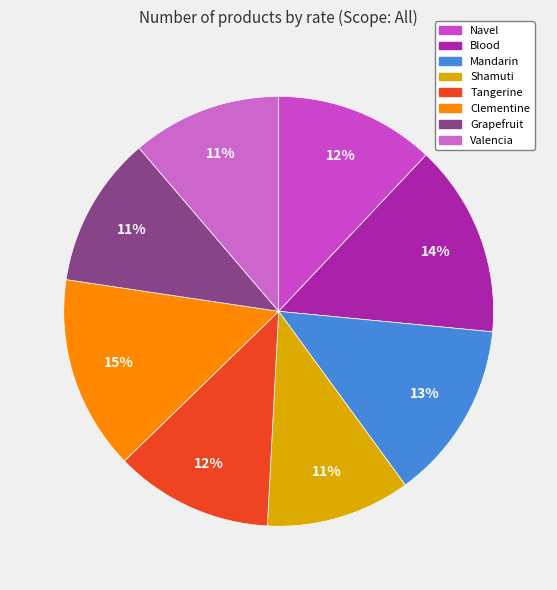

Which has a higher value, Shamuti or Blood?

Blood